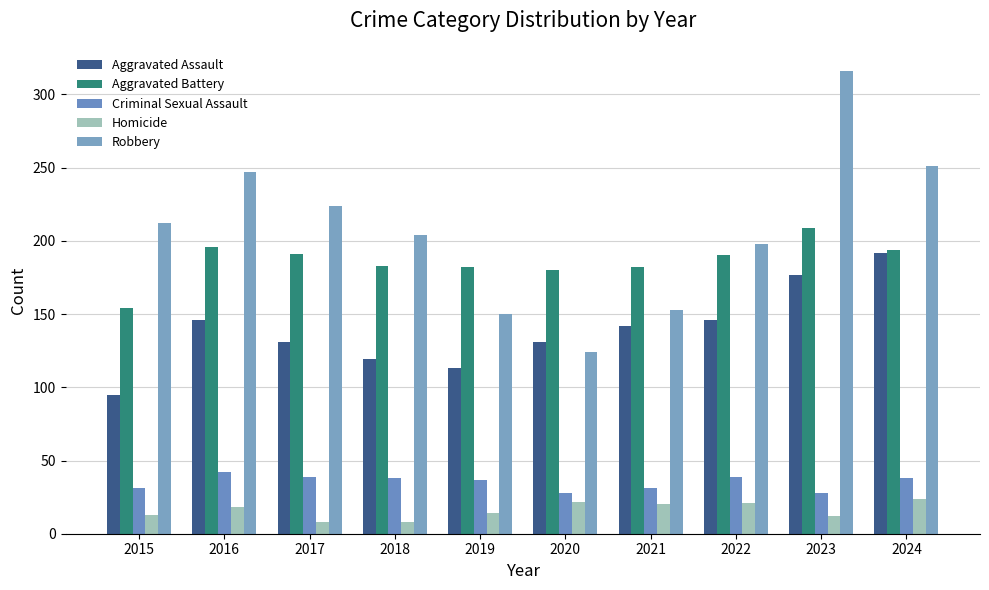

What are all the series names shown in the legend?

Aggravated Assault, Aggravated Battery, Criminal Sexual Assault, Homicide, Robbery